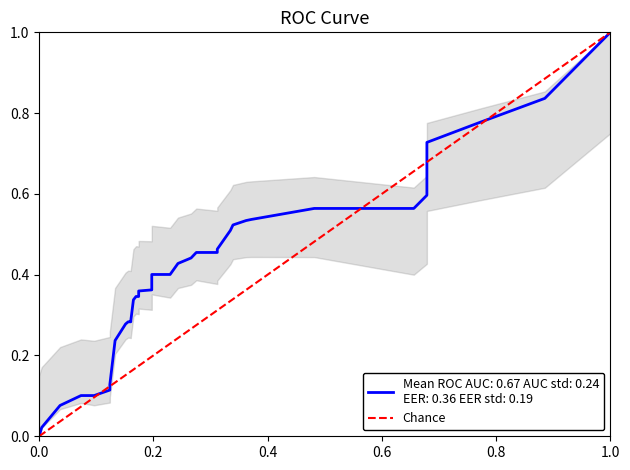

What is the sum of all values?

20.0